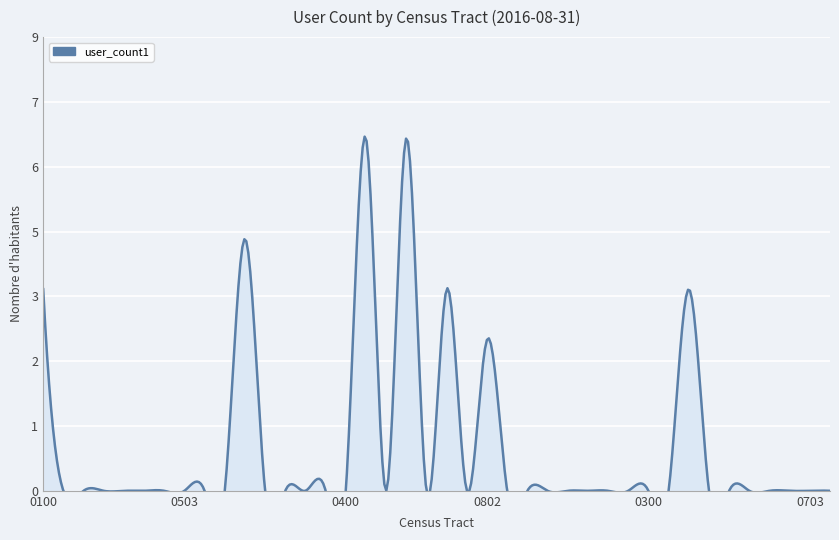

Reading left to right, extract all data points from this chart.

17031010100=4	17031010201=0	17031010202=0	17031010300=0	17031010400=0	17031010501=0	17031010502=0	17031010503=0	17031010600=0	17031010701=0	17031010702=5	17031020100=0	17031020200=0	17031020301=0	17031020302=0	17031020400=0	17031020500=7	17031020601=0	17031020602=7	17031020701=0	17031020702=4	17031020801=0	17031020802=3	17031020901=0	17031020902=0	17031030101=0	17031030102=0	17031030103=0	17031030104=0	17031030200=0	17031030300=0	17031030400=0	17031030500=4	17031030601=0	17031030603=0	17031030604=0	17031030701=0	17031030702=0	17031030703=0	17031030706=0